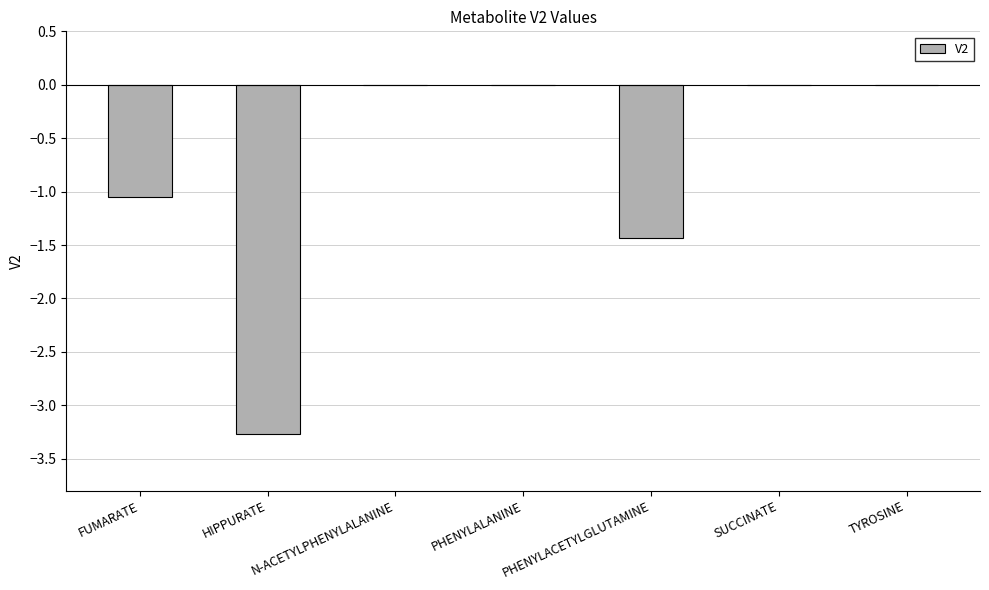

What is the change in value from PHENYLALANINE to PHENYLACETYLGLUTAMINE?

-1.4